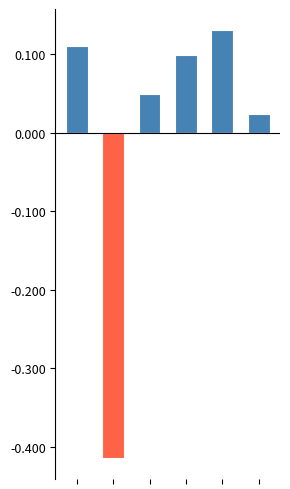

The above mean series shows 0.2 at 0. True or false?

False